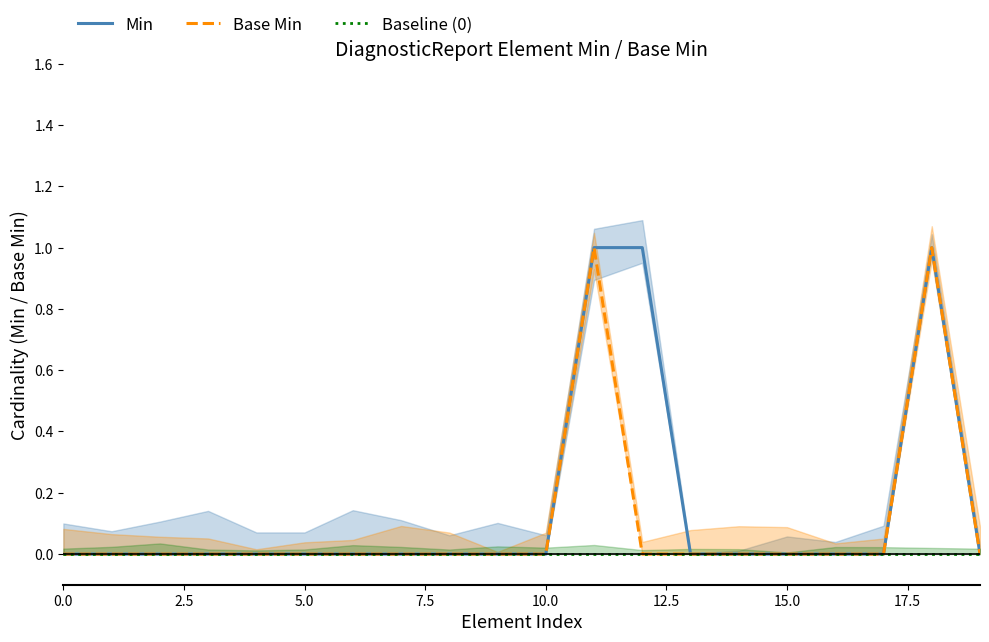

True or false: Base Min has a value of 0 at 15.0.

True